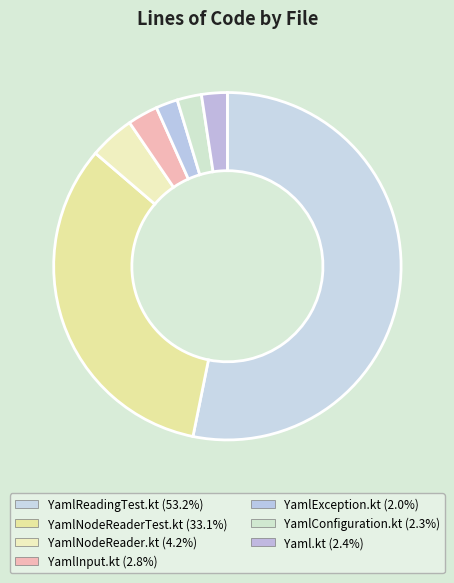

What percentage is the YamlException.kt slice, to the nearest percent?

2%